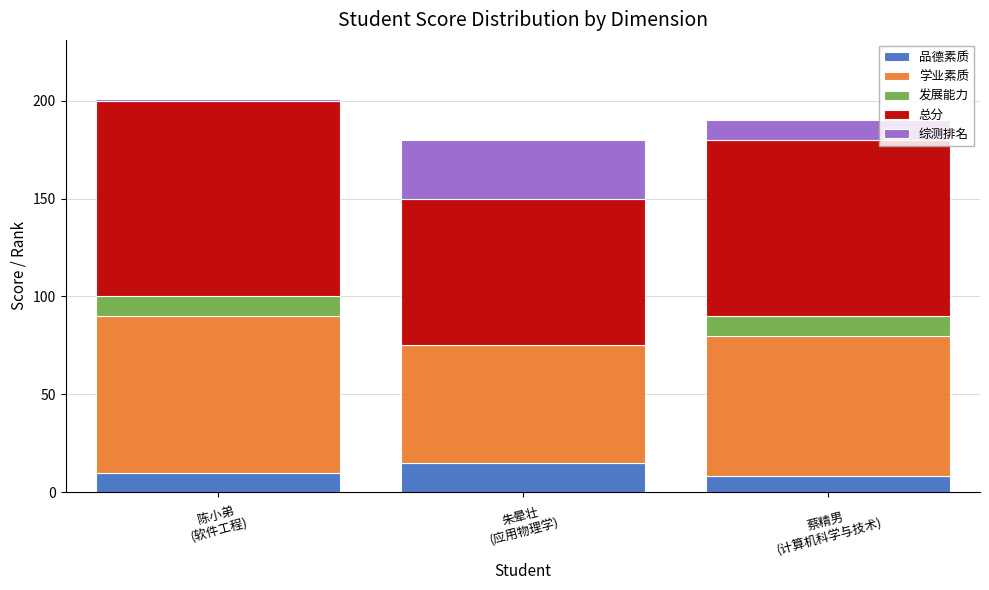

What are all the series names shown in the legend?

品德素质, 学业素质, 发展能力, 总分, 综测排名